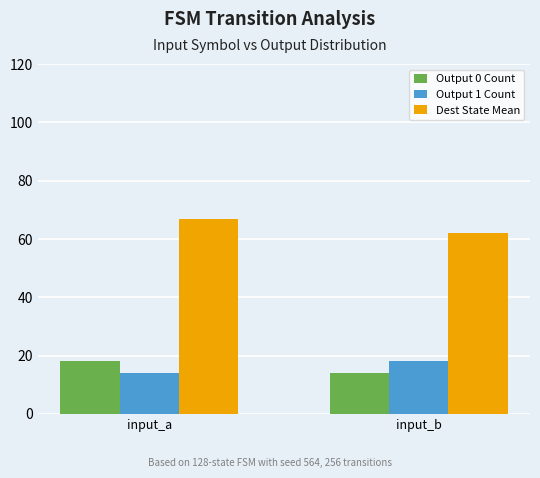

What is the difference between the highest and lowest values at input_a?

53